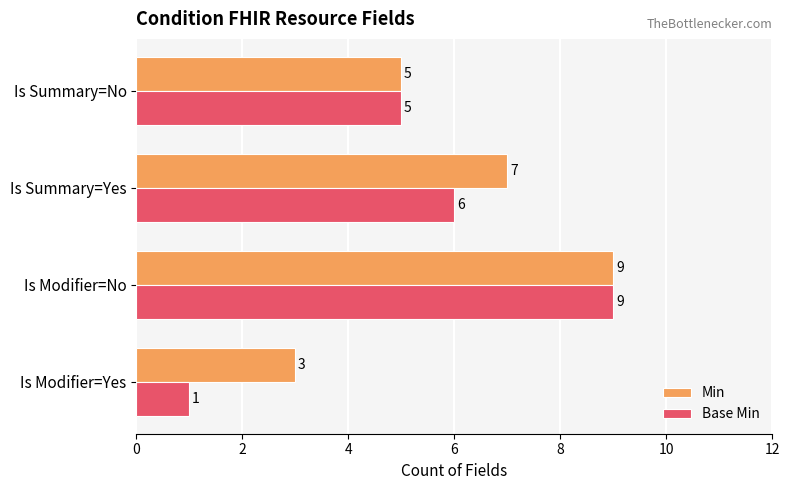

List the labels in order of Min value, largest first.

Is Modifier=No, Is Summary=Yes, Is Summary=No, Is Modifier=Yes